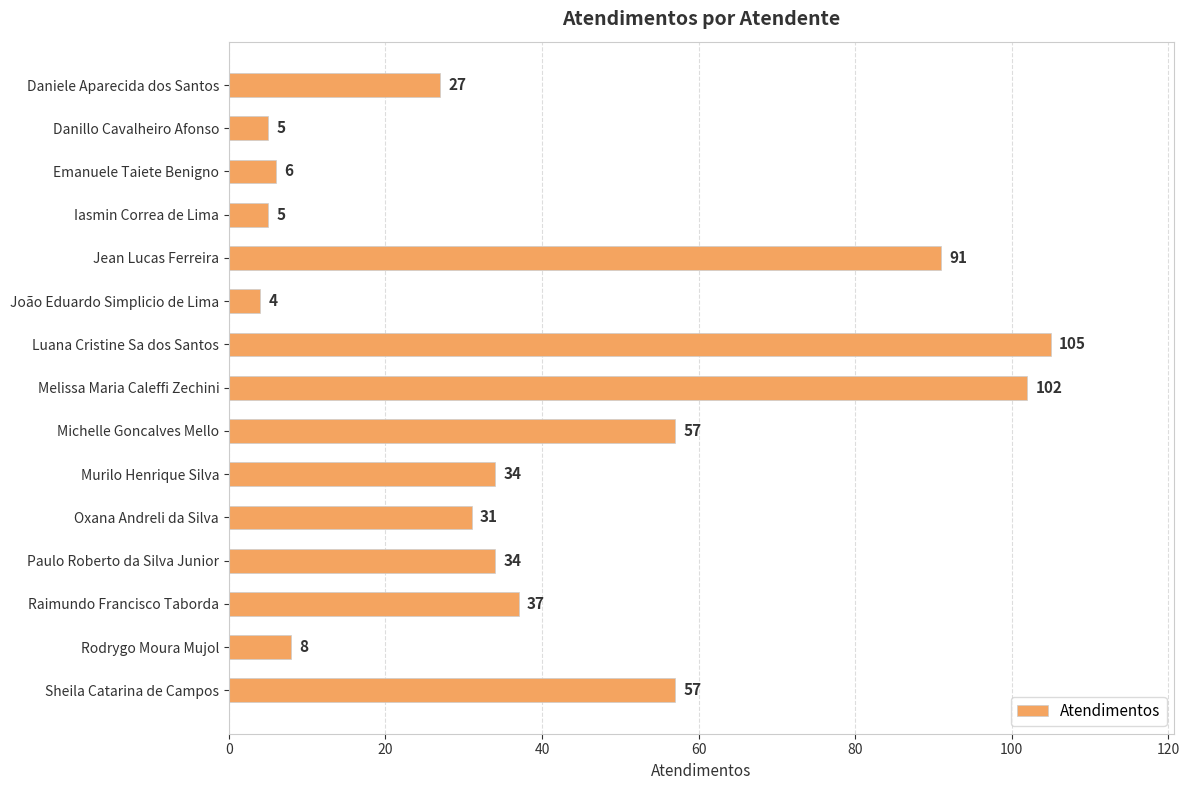

What is the sum of all values?

603